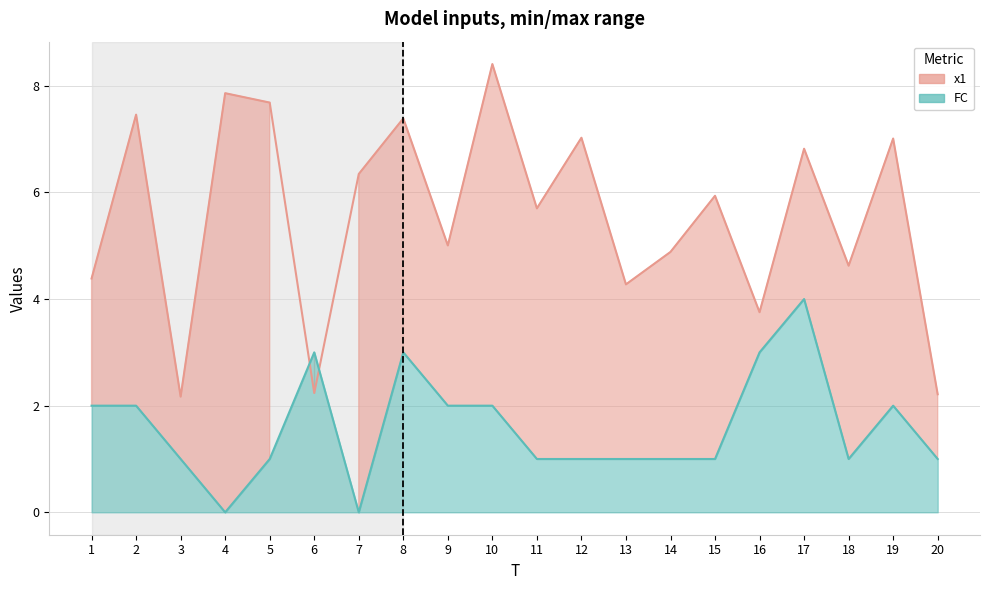

At which label does FC first exceed 1?

1